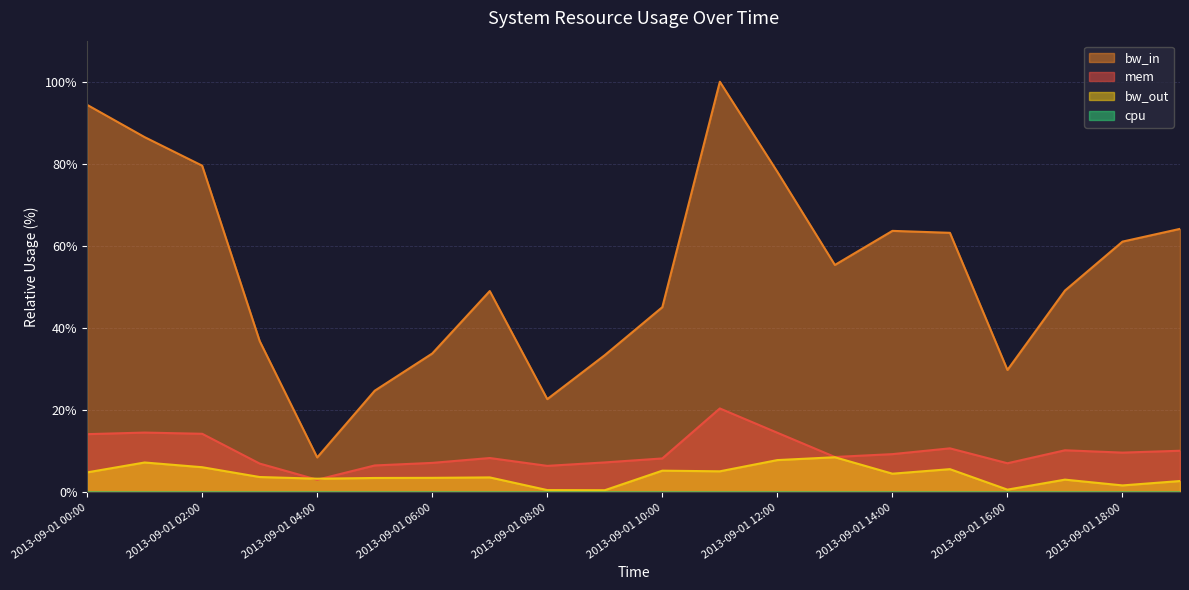

What value does the bw_out series have at 2013-09-01 19:00?

2.8